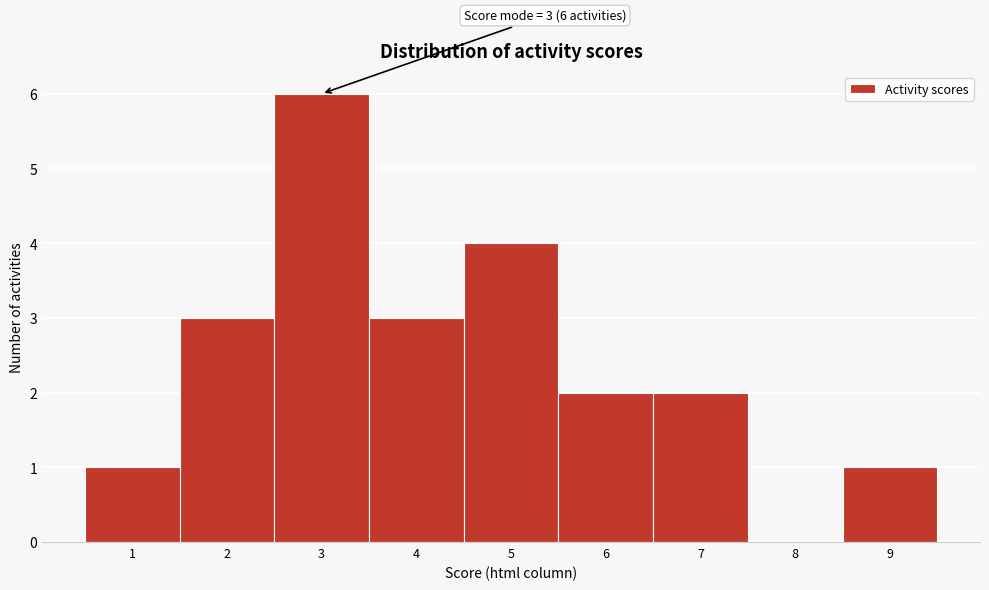

Over which range of the x-axis is the bar tallest?

2.5 to 3.5